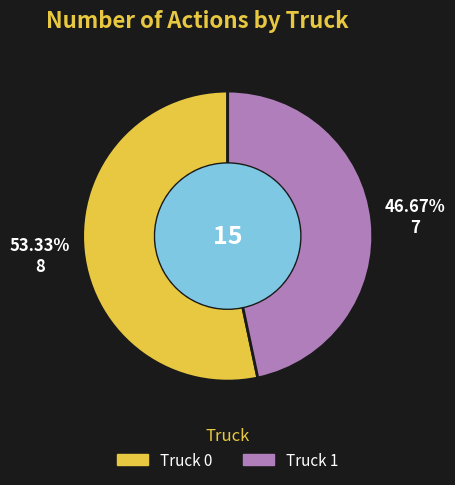

What is the ratio of the value at Truck 0 to the value at Truck 1?

1.1